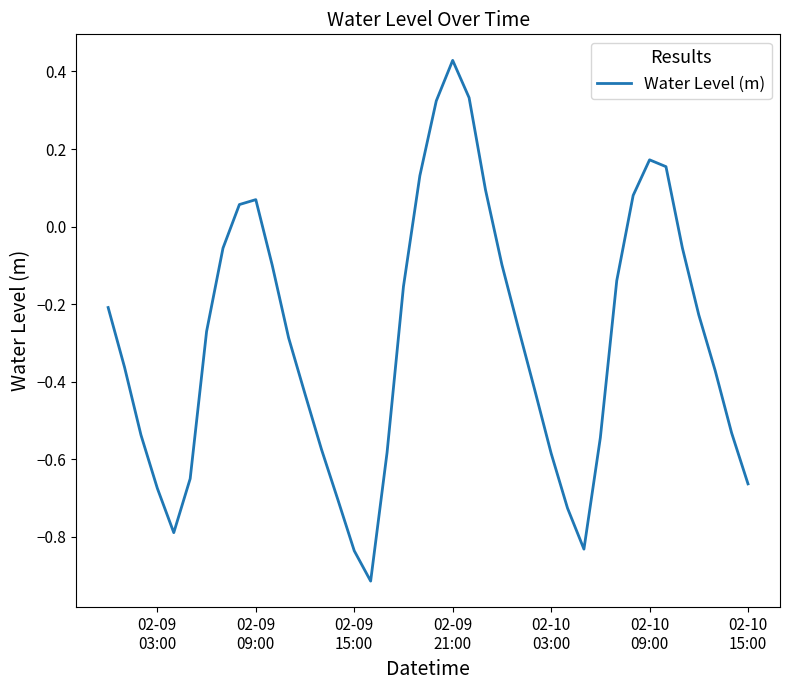

What is the difference between the maximum and minimum values?

1.3